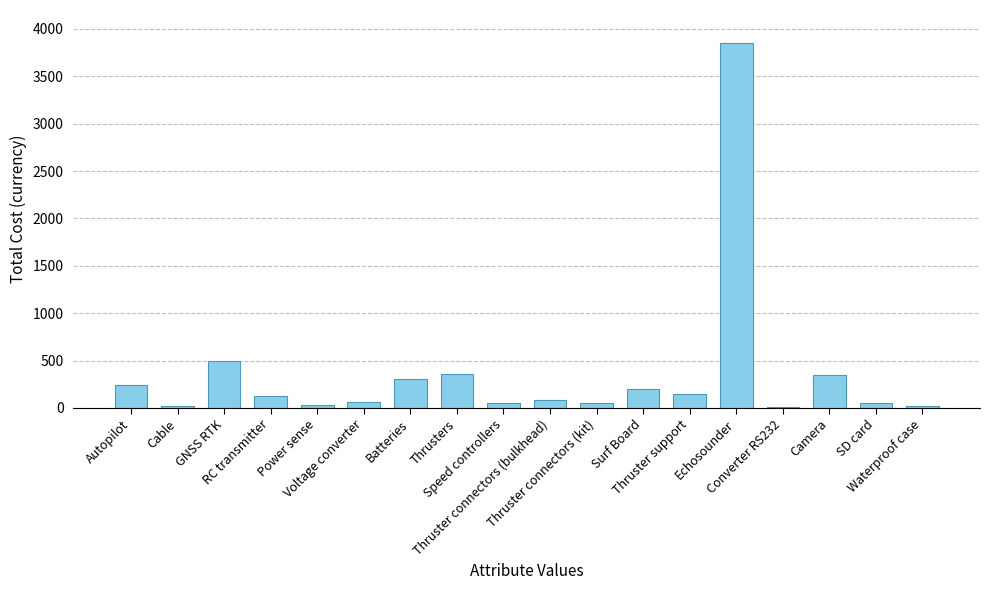

What is the maximum value shown in the chart?

3850.0